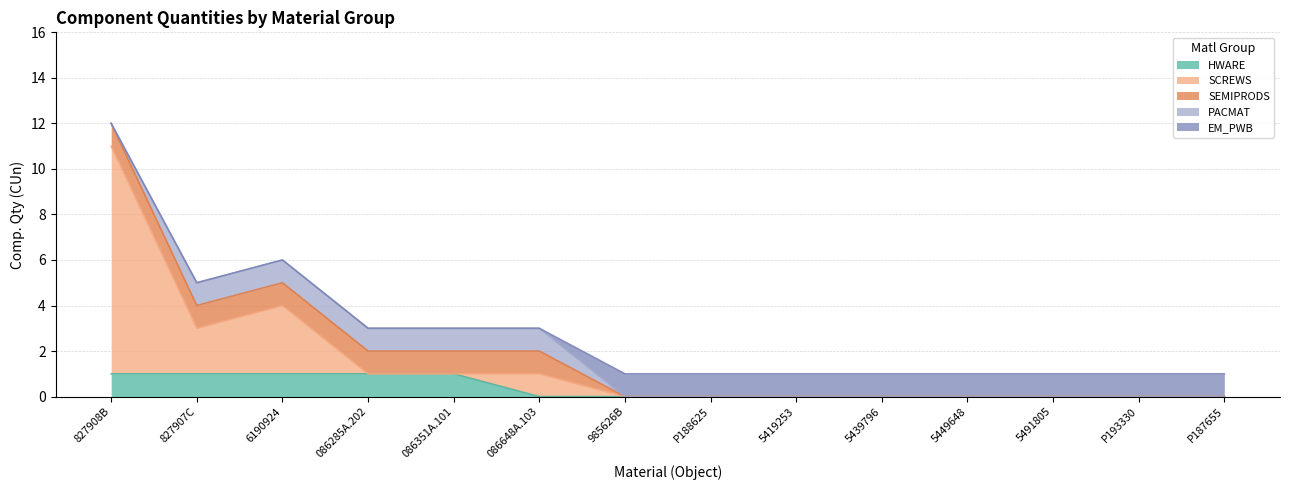

Reading right to left, what are all the values shown in this chart?

HWARE: P187655=0	P193330=0	5491805=0	5449648=0	5439796=0	5419253=0	P188625=0	985626B=0	086648A.103=0	086351A.101=1	086285A.202=1	6190924=1	827907C=1	827908B=1
SCREWS: P187655=0	P193330=0	5491805=0	5449648=0	5439796=0	5419253=0	P188625=0	985626B=0	086648A.103=1	086351A.101=0	086285A.202=0	6190924=3	827907C=2	827908B=10
SEMIPRODS: P187655=0	P193330=0	5491805=0	5449648=0	5439796=0	5419253=0	P188625=0	985626B=0	086648A.103=1	086351A.101=1	086285A.202=1	6190924=1	827907C=1	827908B=1
PACMAT: P187655=0	P193330=0	5491805=0	5449648=0	5439796=0	5419253=0	P188625=0	985626B=0	086648A.103=1	086351A.101=1	086285A.202=1	6190924=1	827907C=1	827908B=0
EM_PWB: P187655=1	P193330=1	5491805=1	5449648=1	5439796=1	5419253=1	P188625=1	985626B=1	086648A.103=0	086351A.101=0	086285A.202=0	6190924=0	827907C=0	827908B=0